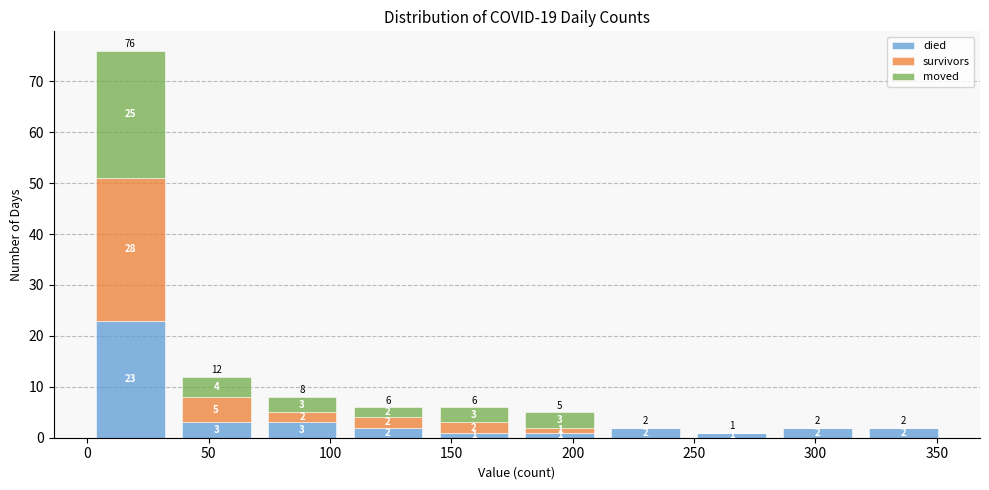

Which range on the x-axis has the tallest stacked bar (by total height)?

0 to 35